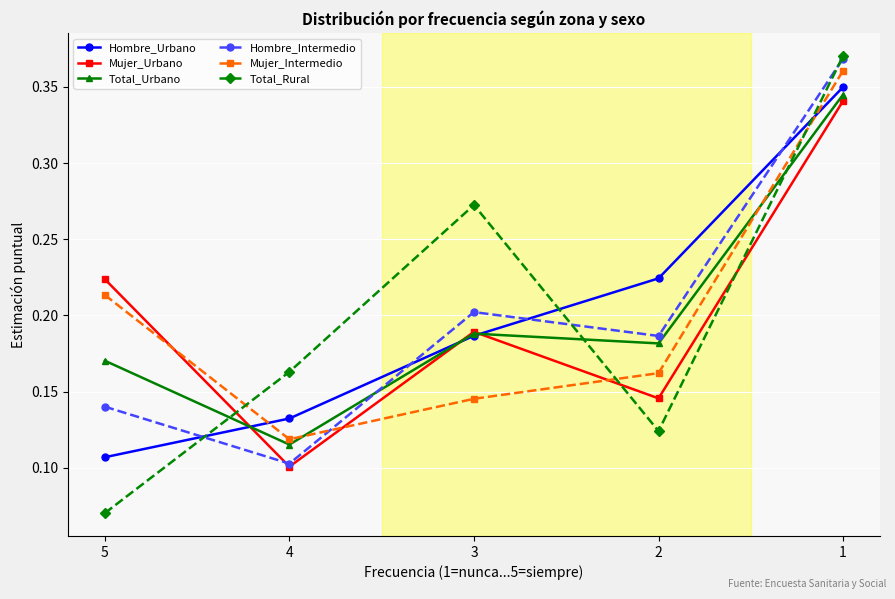

How many lines are shown in the chart?

6